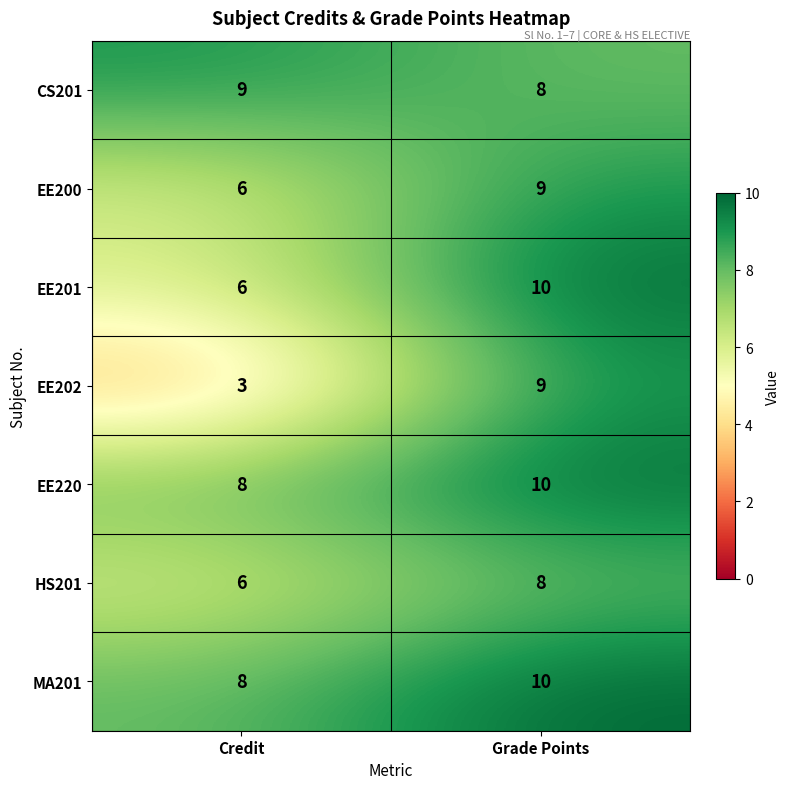

What is the average value of the EE202 series?

6